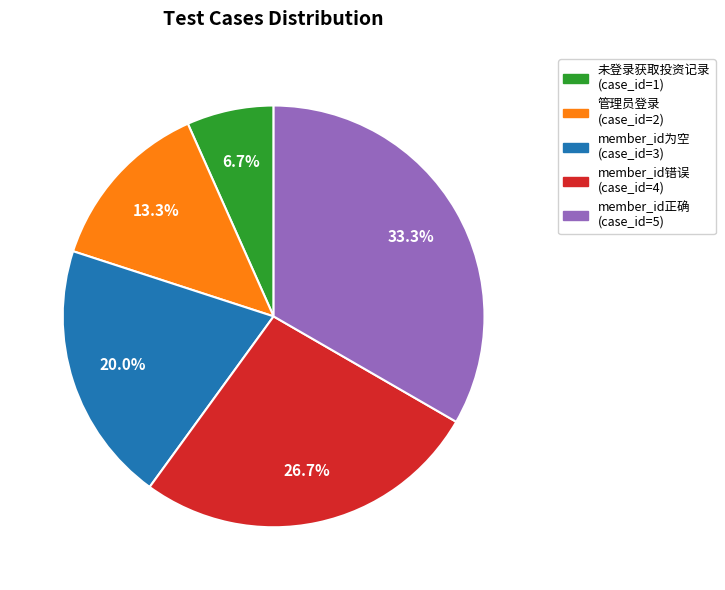

How many slices are in this pie chart?

5